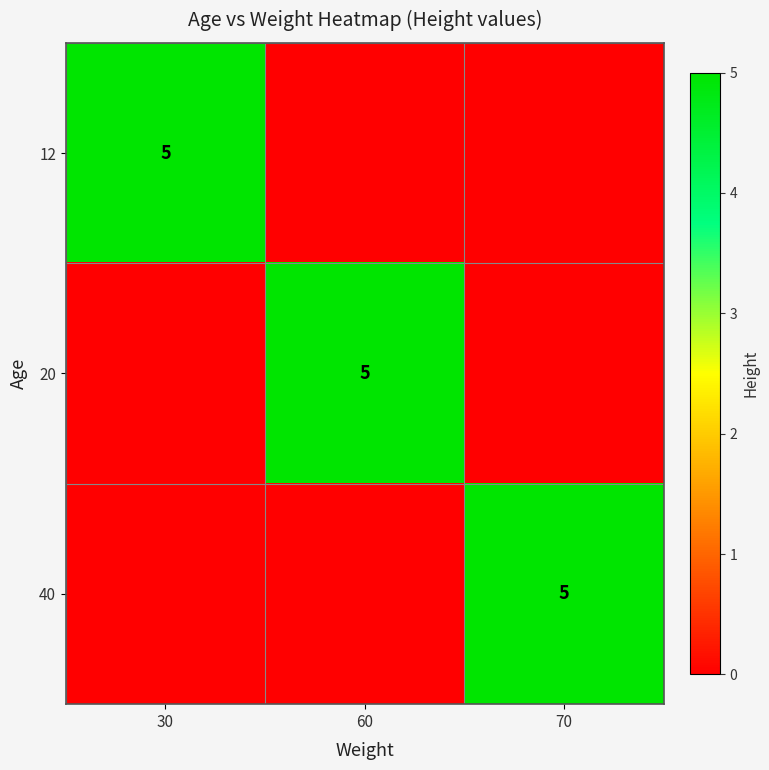

At which category is the sum across all series the highest?

30